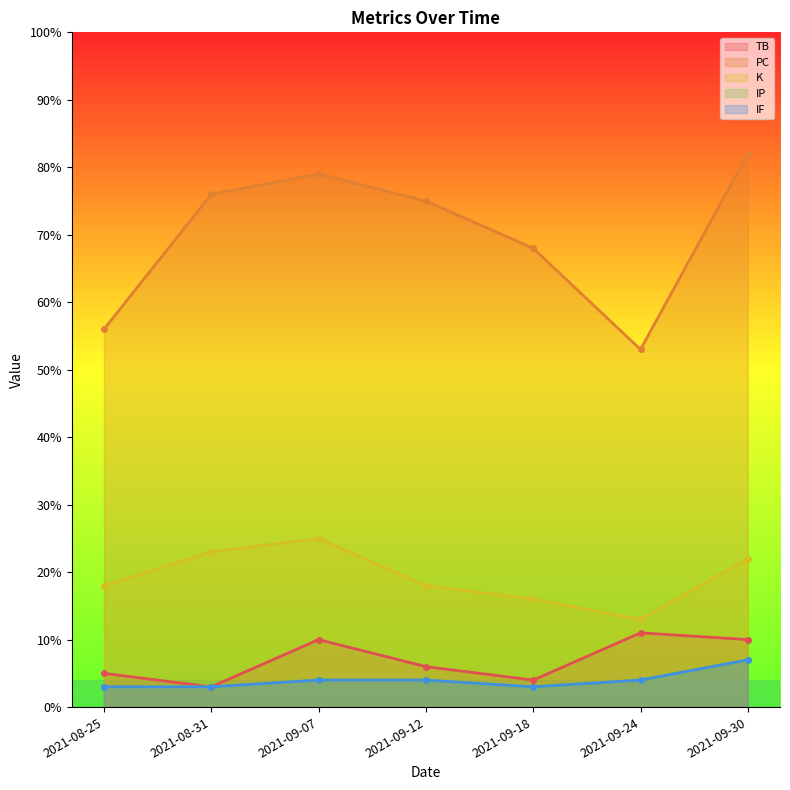

What is the highest value of the IP series?

7